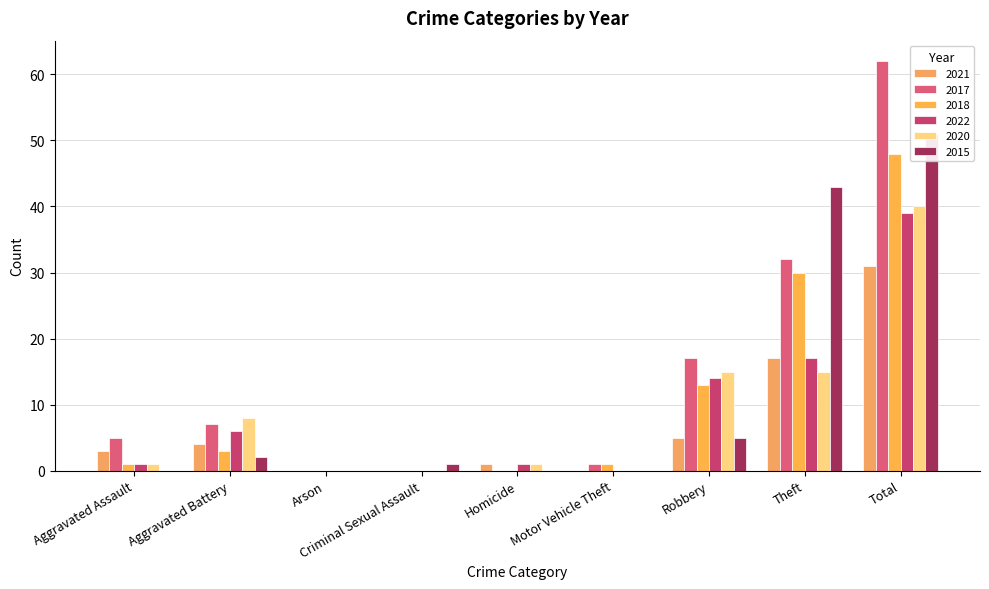

The 2018 series shows 1 at Aggravated Assault. True or false?

True